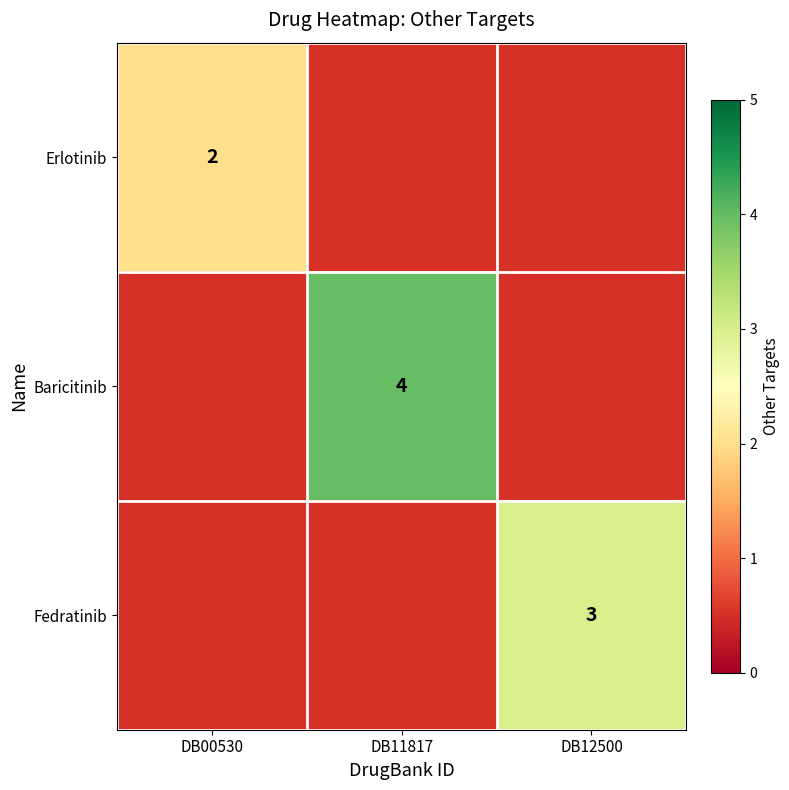

The value of Erlotinib at DB00530 is 1. True or false?

False